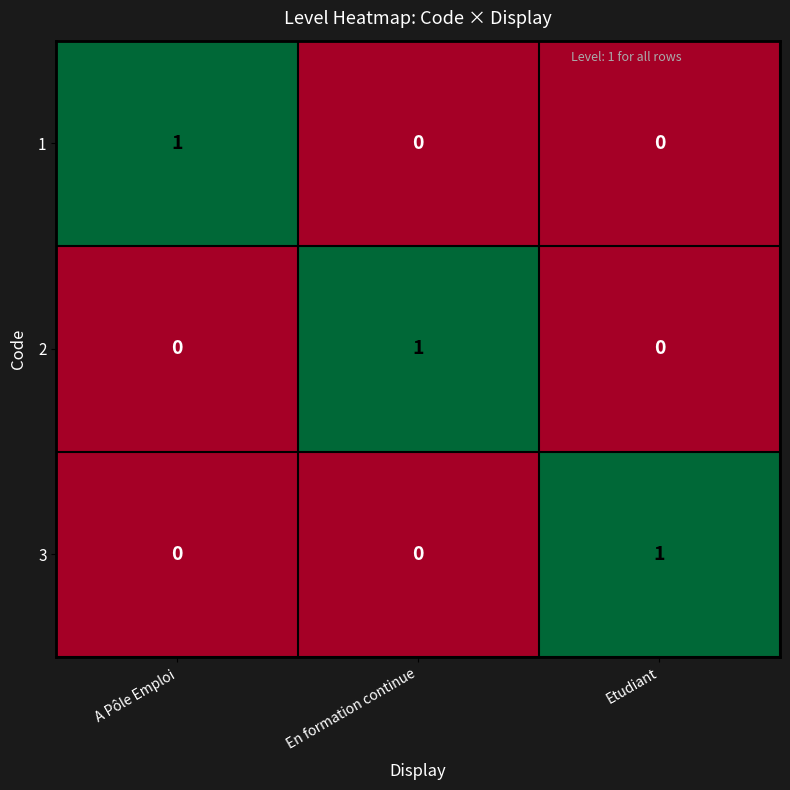

Is it true that 3 equals 0 at Etudiant?

False